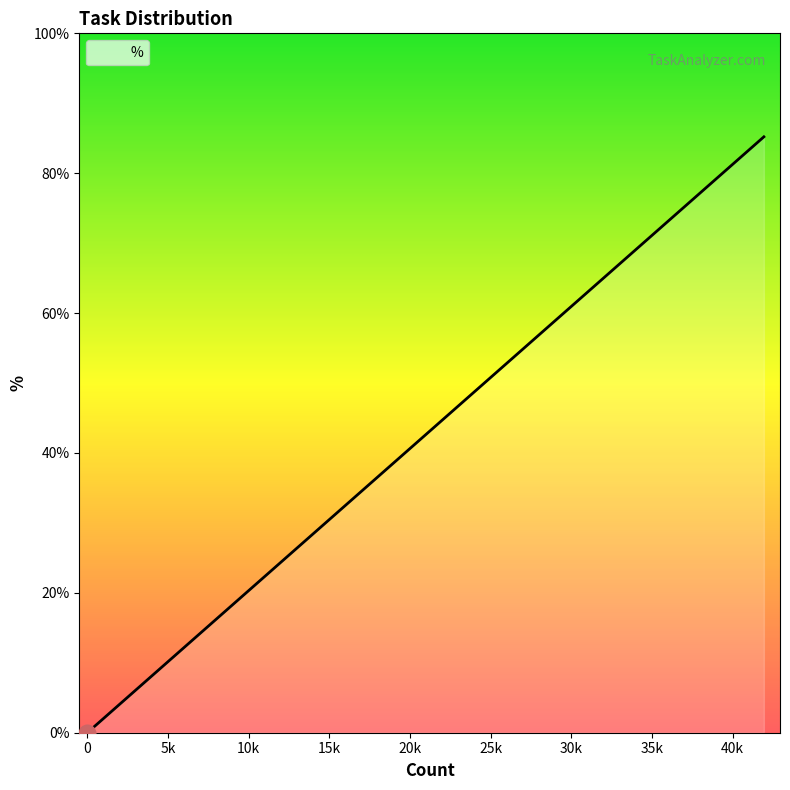

What is the maximum value shown in the chart?

85.2